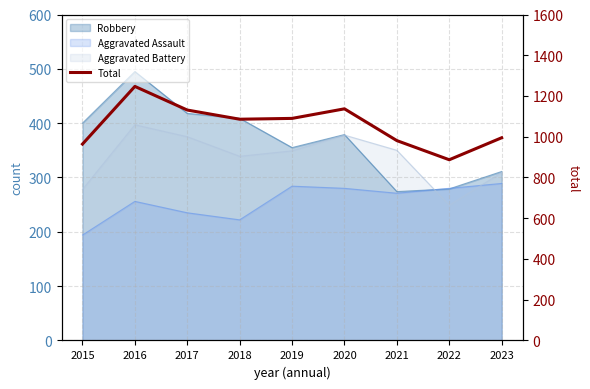

At which category does the data reach its first local peak?

2016